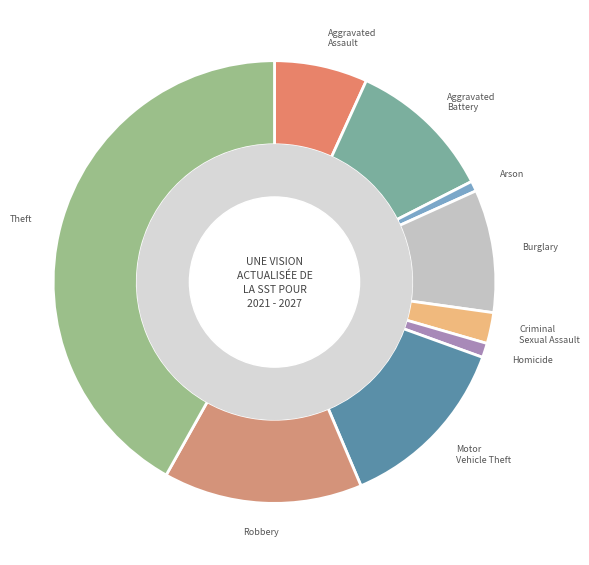

Which has a higher value, Aggravated Assault or Arson?

Aggravated Assault